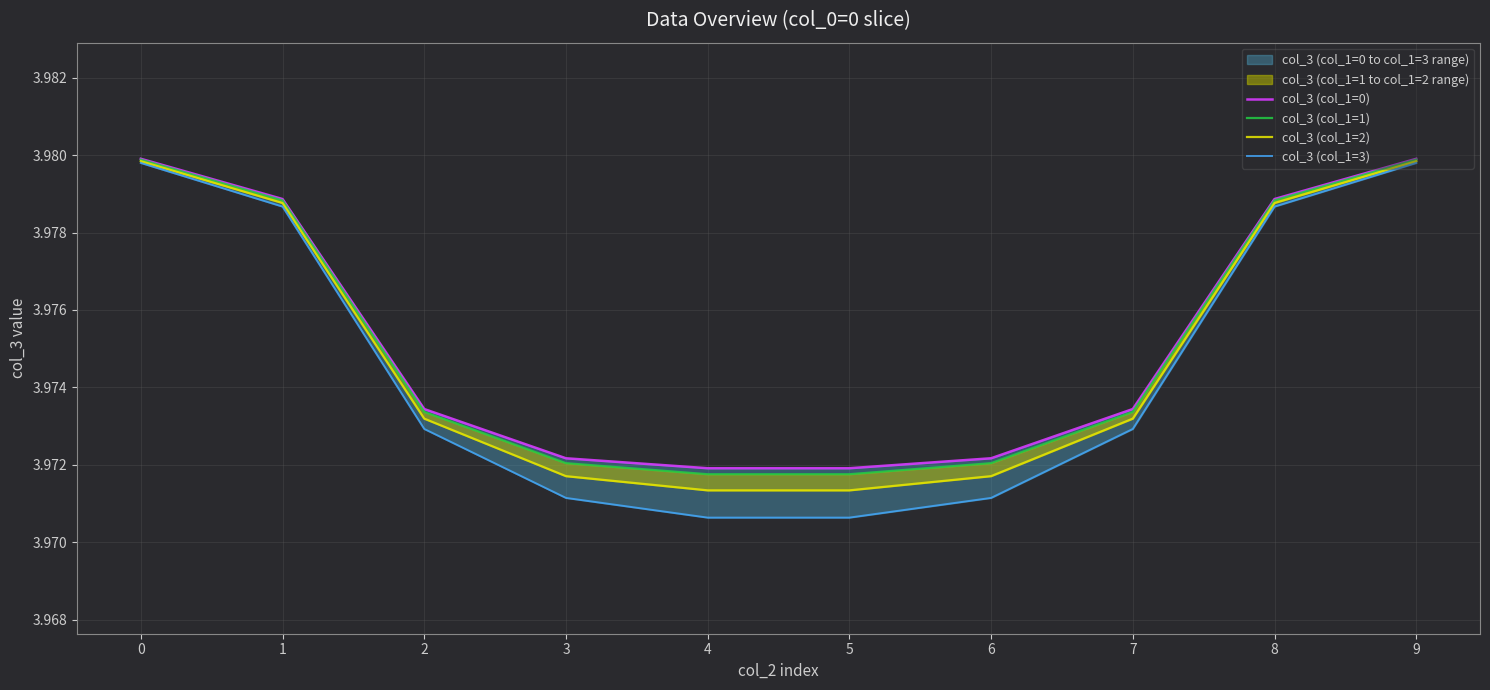

Between 5 and 1, which is larger?

1